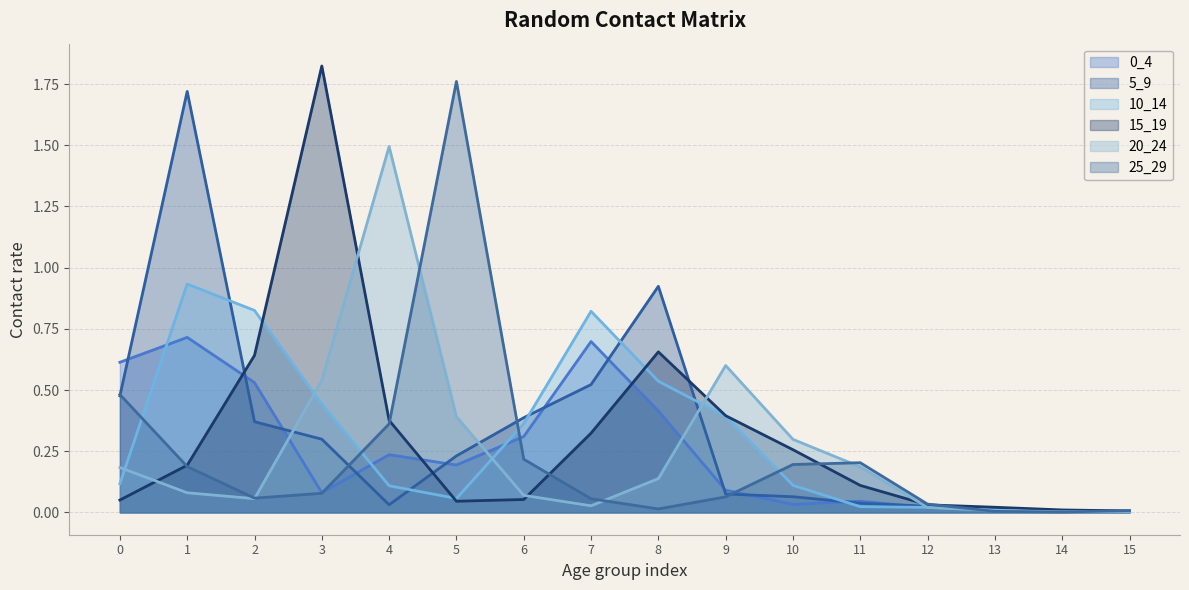

Where is the first local minimum for 15_19?

5